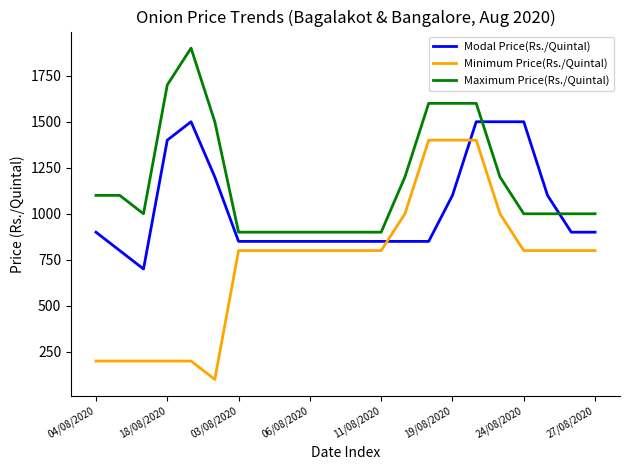

What is the difference between the maximum and minimum values in the Minimum Price(Rs./Quintal) series?

1300